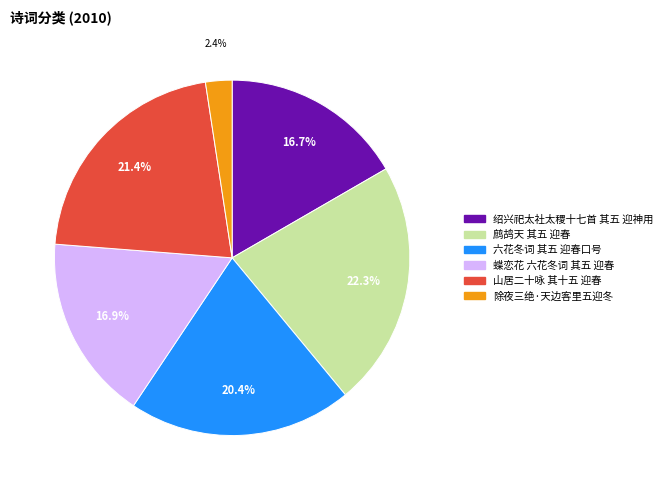

To the nearest percent, what is the average slice percentage?

17%